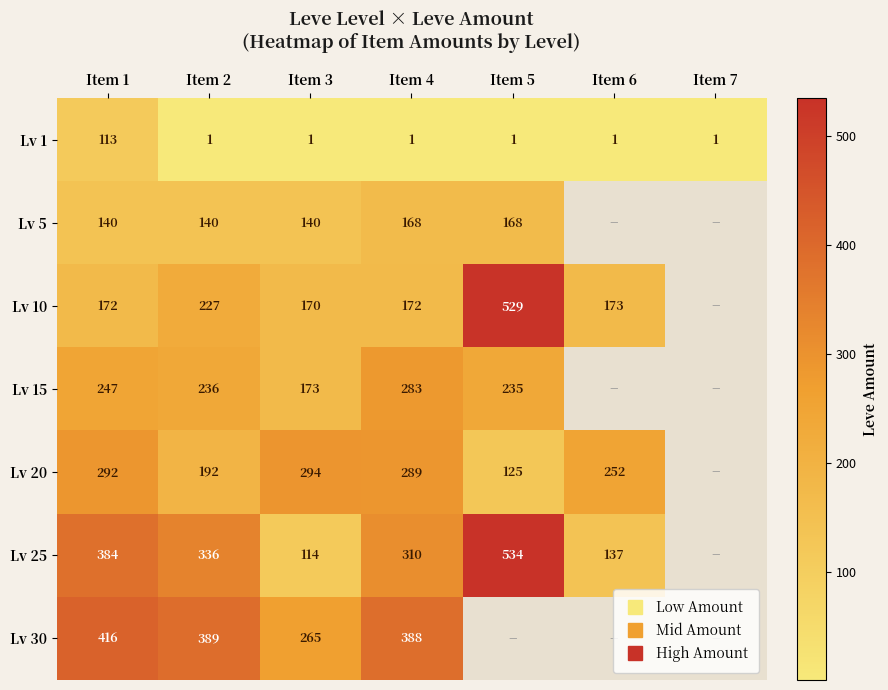

Which series has the widest spread of values?

Lv 25